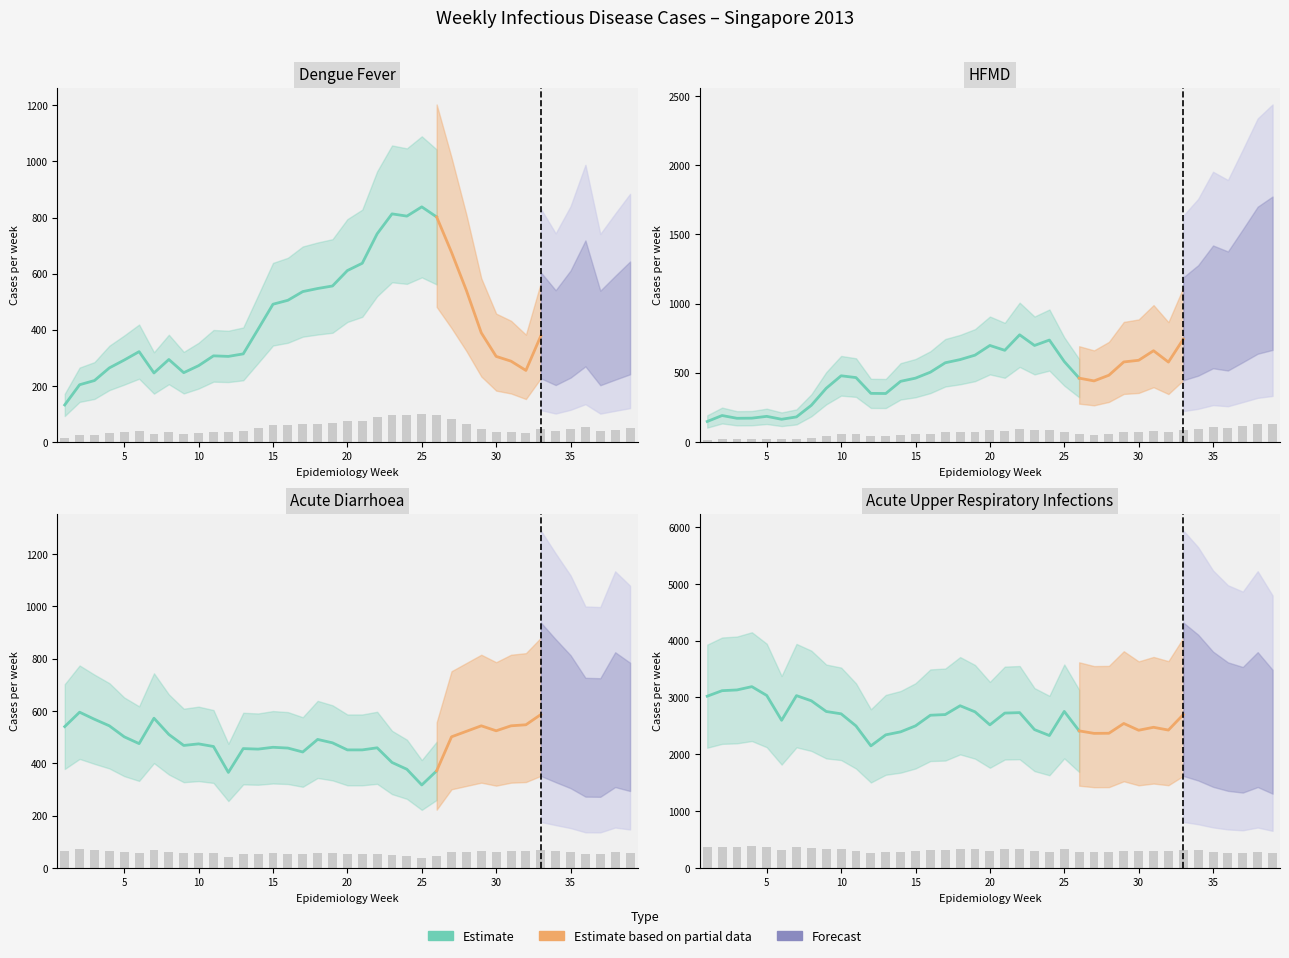

What is the value of the Acute Upper Resp bar at the 5th from the left?

364.2